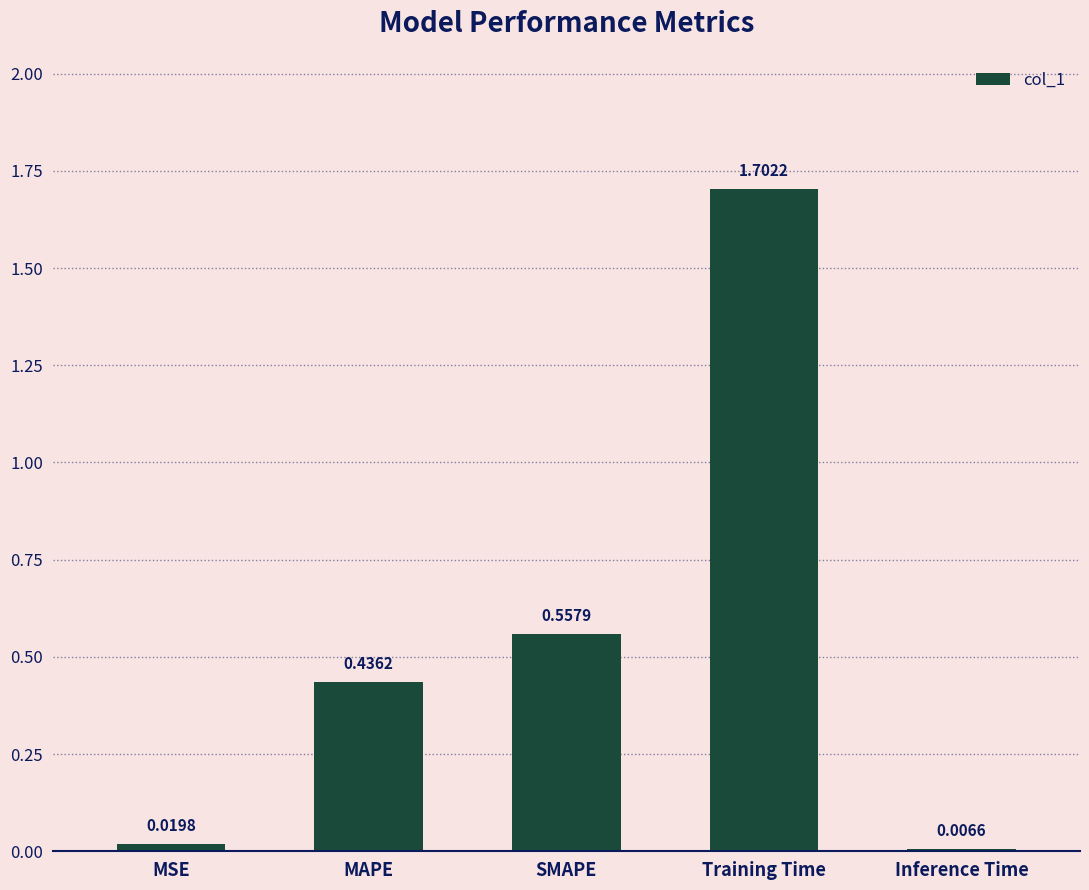

How many data points does each series have?

5